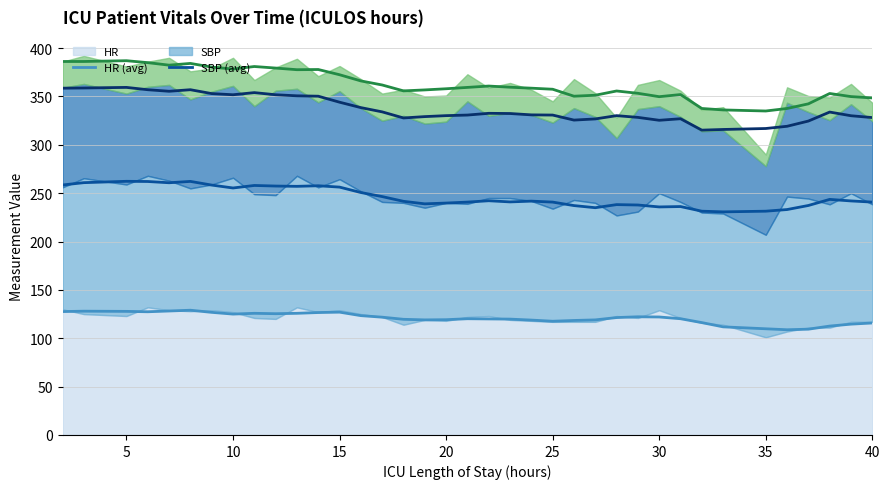

What is the value of the Resp (avg) point at the 17th from the left?

356.8